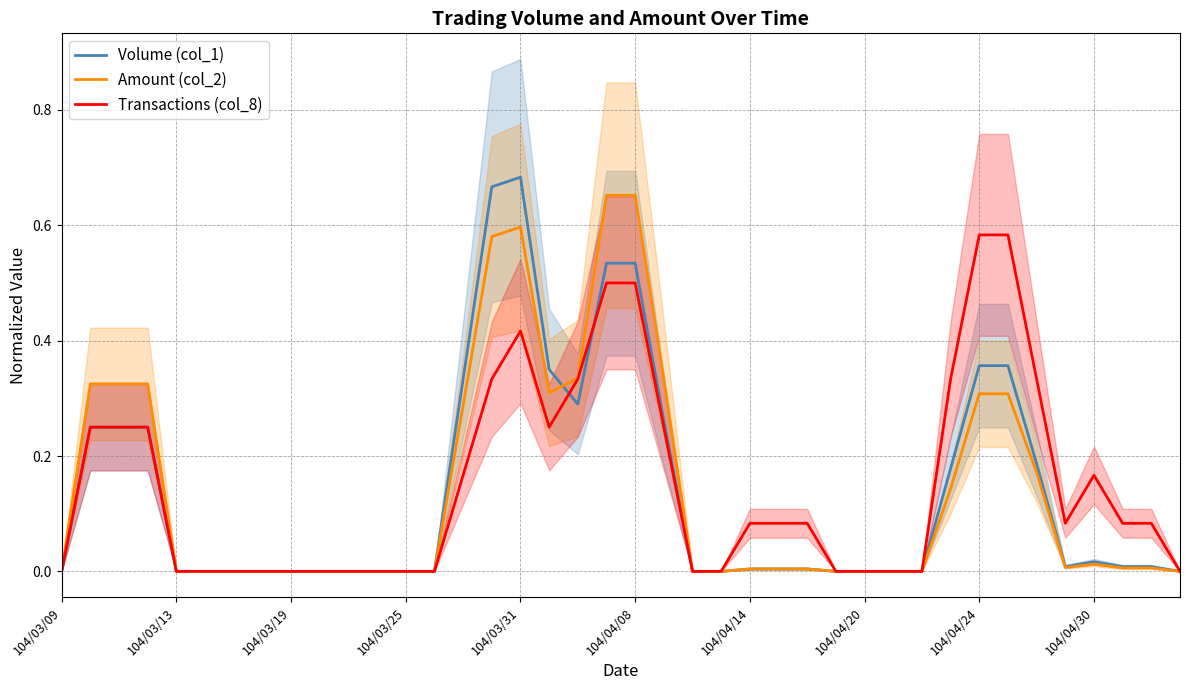

Is this an area chart (filled region under the line)?

No